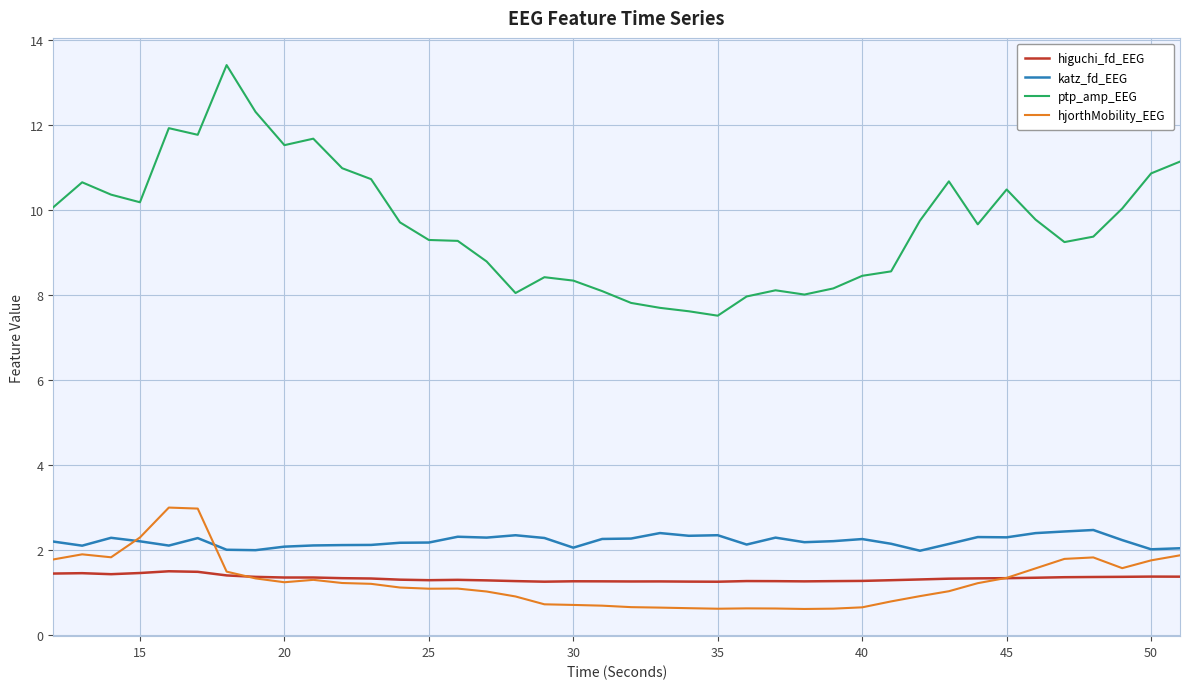

True or false: ptp_amp_EEG and katz_fd_EEG intersect in this chart.

False